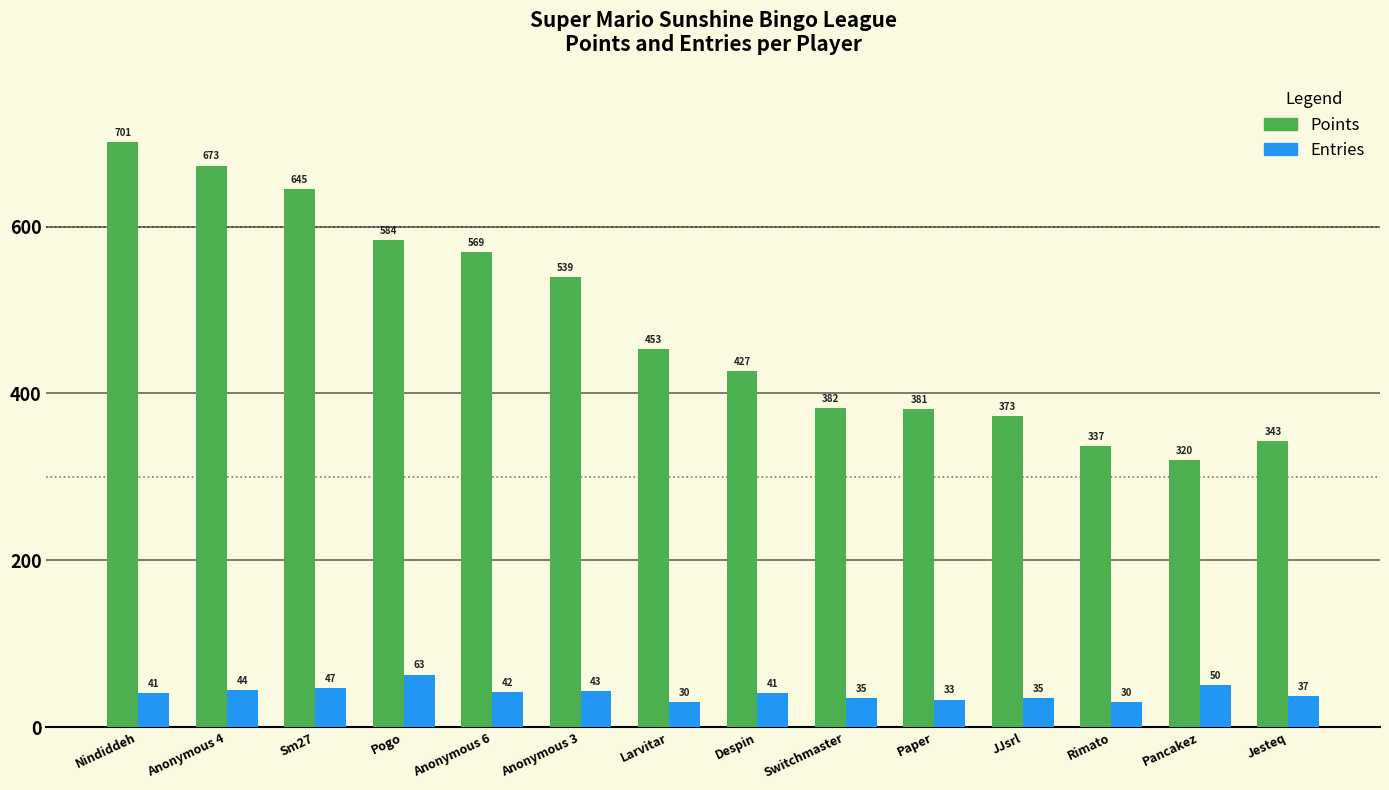

What is the difference between the second highest and minimum values in the Entries series?

20